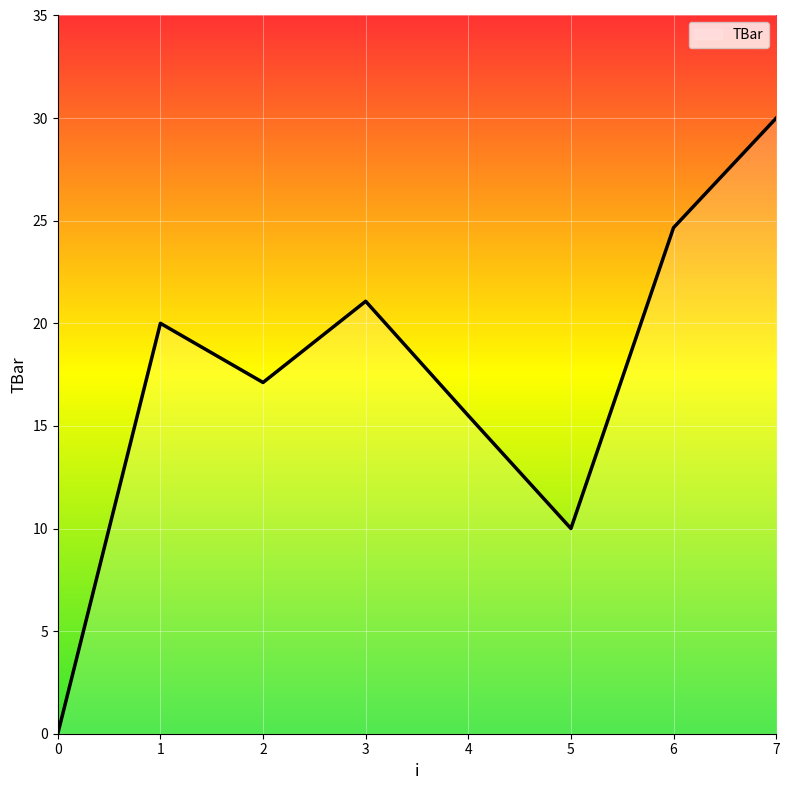

Reading left to right, what are all the values shown in this chart?

0.0	20.0	17.1	21.1	15.5	10.0	24.7	30.0